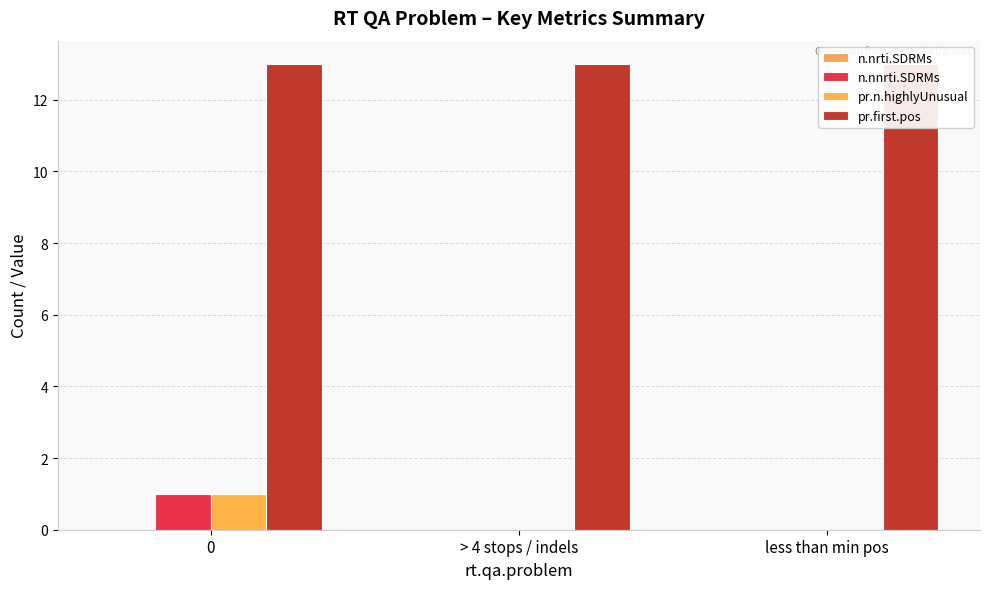

Rank the series at > 4 stops / indels from lowest to highest value.

n.nrti.SDRMs, n.nnrti.SDRMs, pr.n.highlyUnusual, pr.first.pos